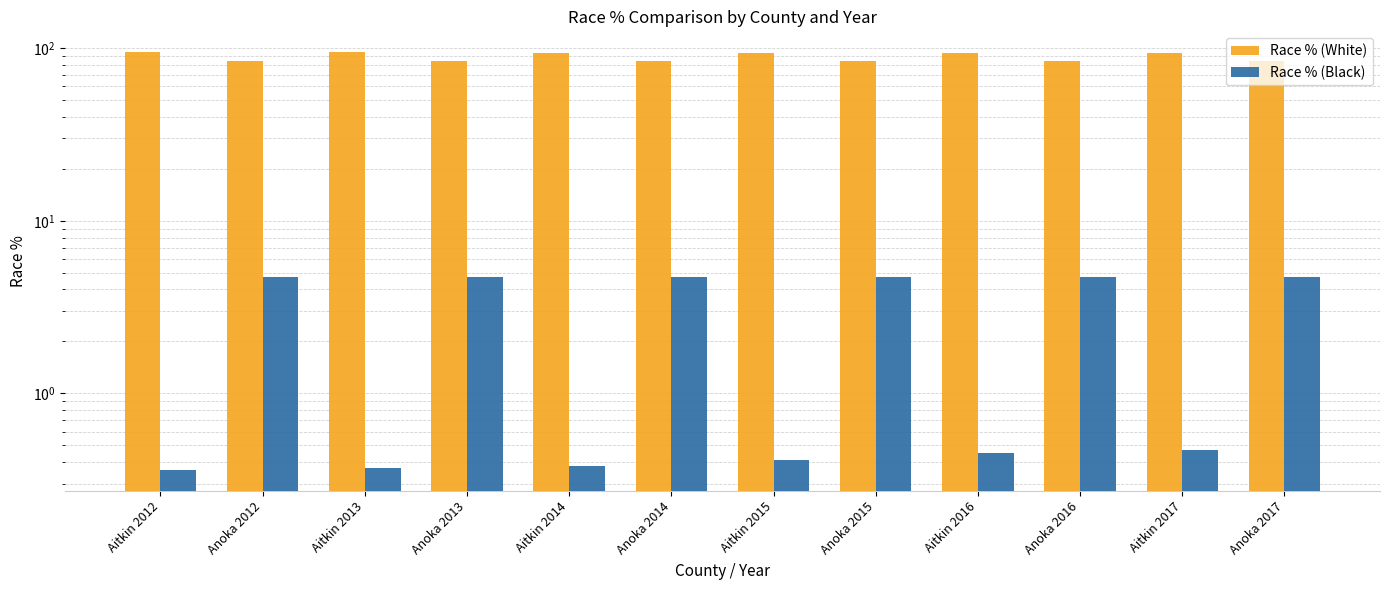

At Anoka 2014, list the series in order from smallest to largest.

Race % (Black), Race % (White)